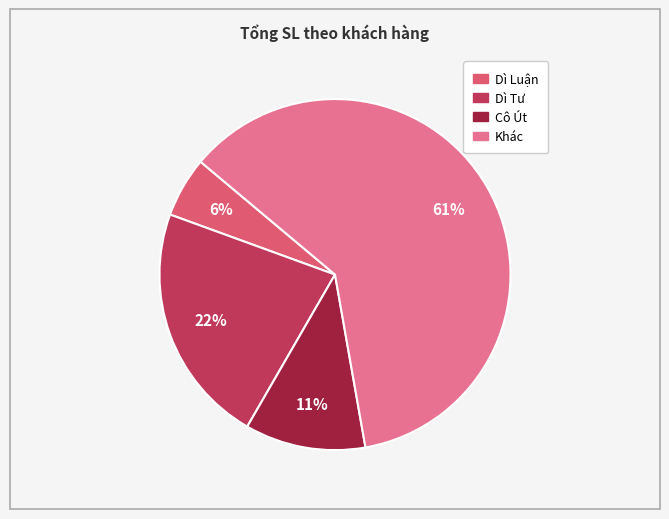

What is the smallest slice in the pie chart?

Dì Luận